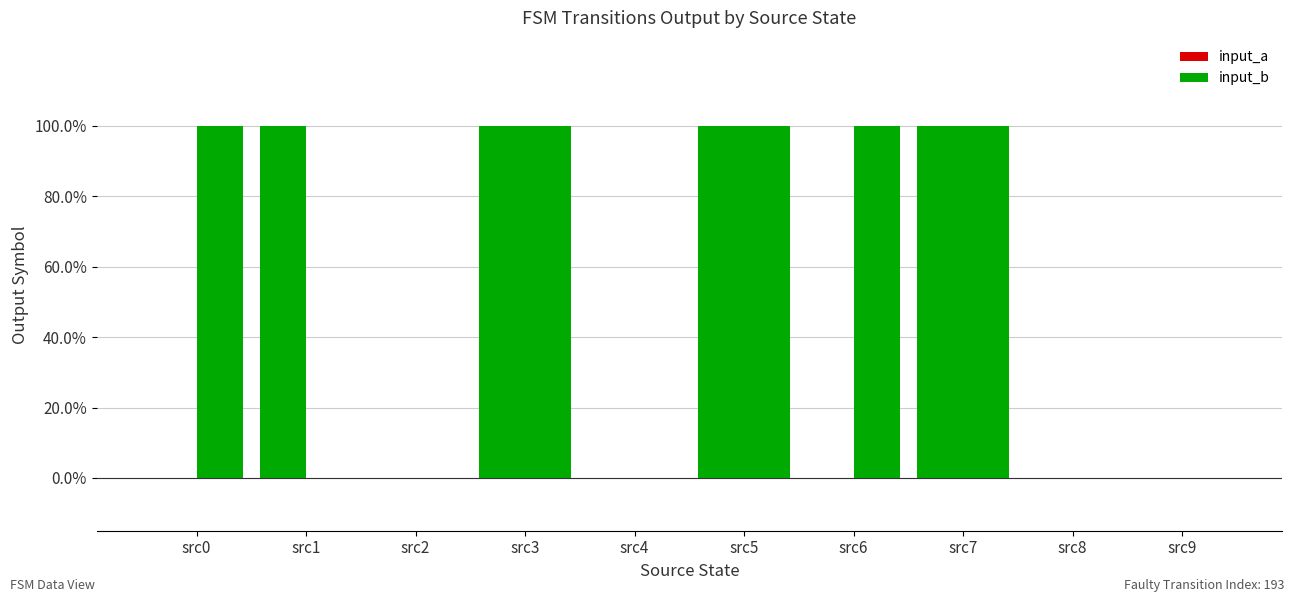

Reading right to left, transcribe all the data shown in this chart.

input_a: src9=0	src8=0	src7=1	src6=0	src5=1	src4=0	src3=1	src2=0	src1=1	src0=0
input_b: src9=0	src8=0	src7=1	src6=1	src5=1	src4=0	src3=1	src2=0	src1=0	src0=1